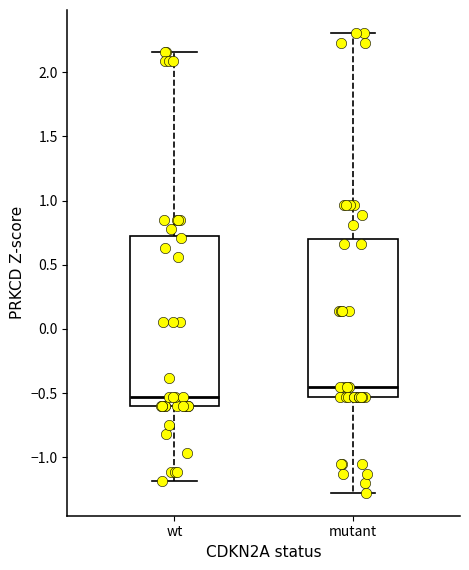

Where is the lower edge of the box for wt on the y-axis? The values are not printed on the chart, so give them approximately, as read against the axis.

-0.60